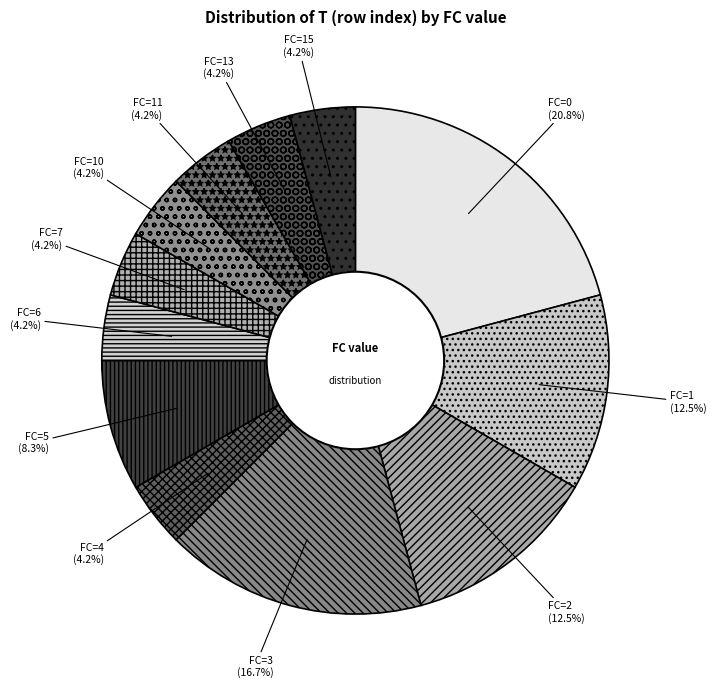

Does any single category account for the majority?

No